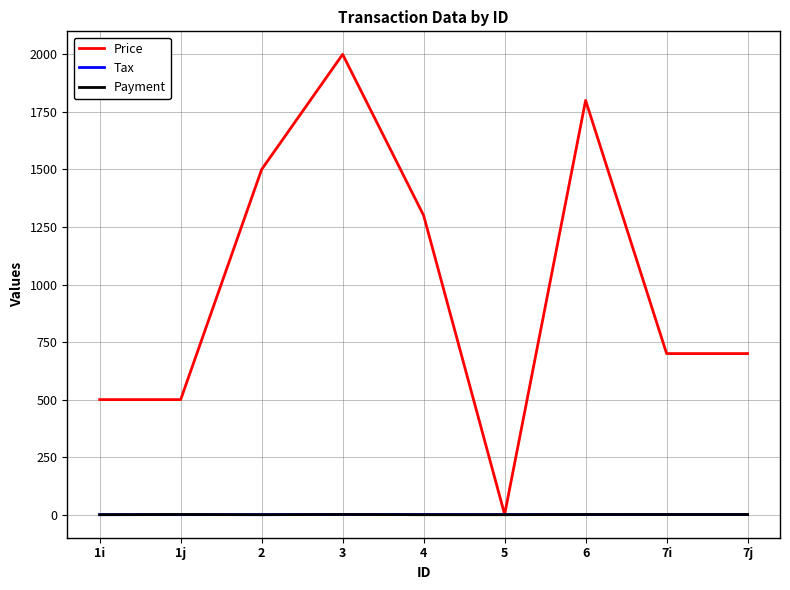

Which series has the largest range (max minus min)?

Price